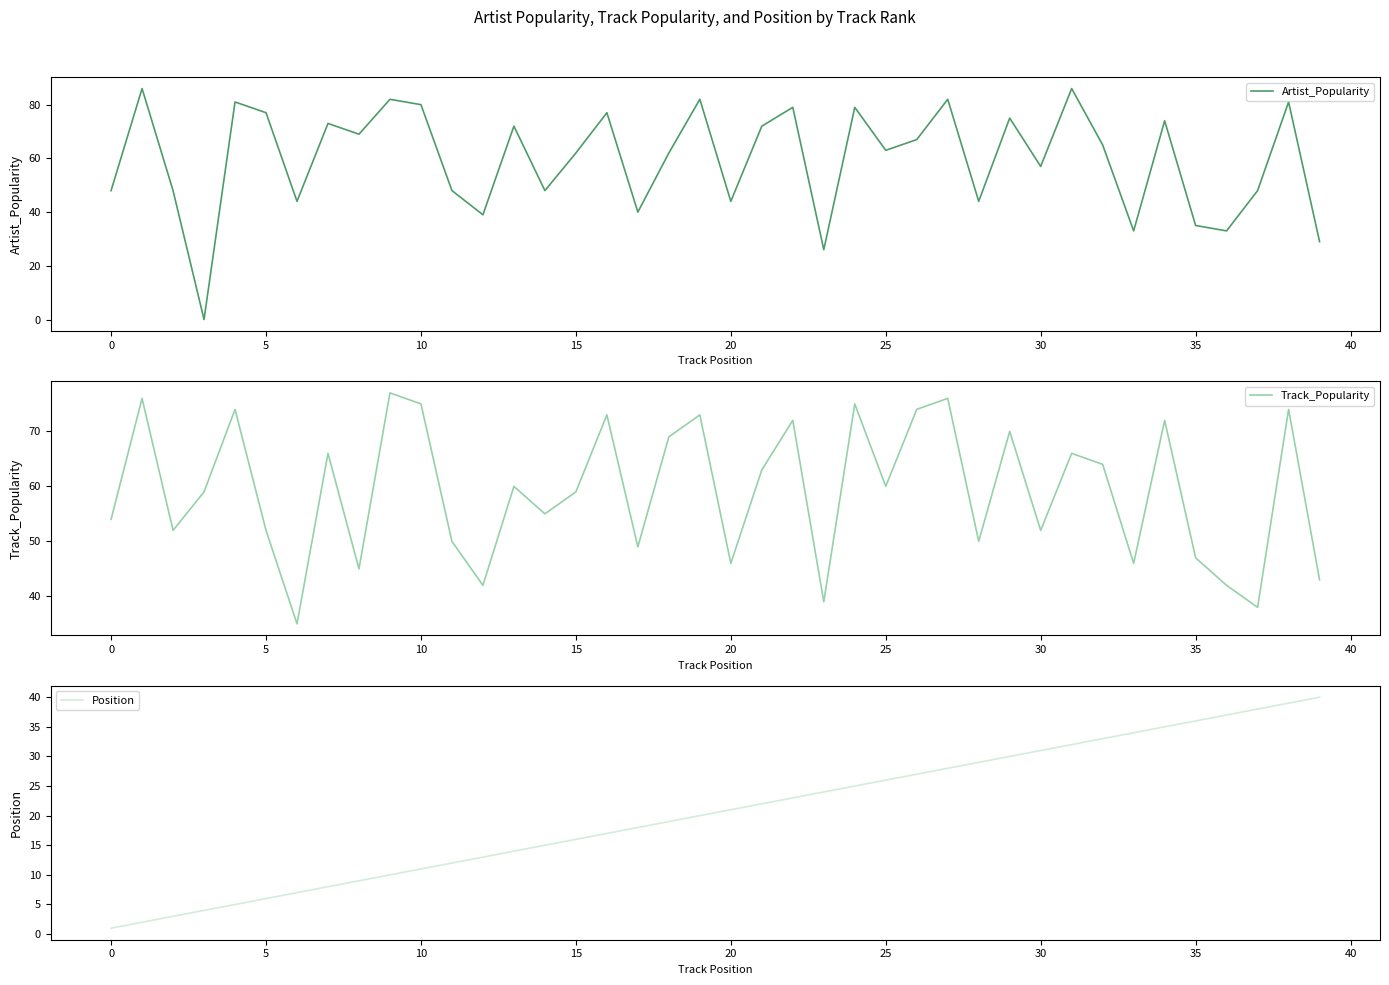

At which label does Position reach its minimum?

0